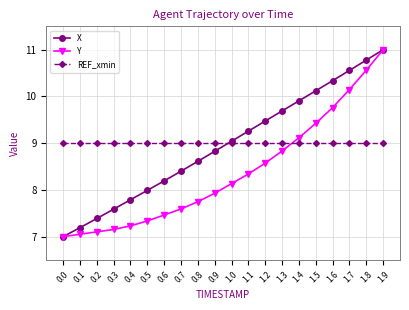

What is the approximate value of Y at 1.9?

11.0